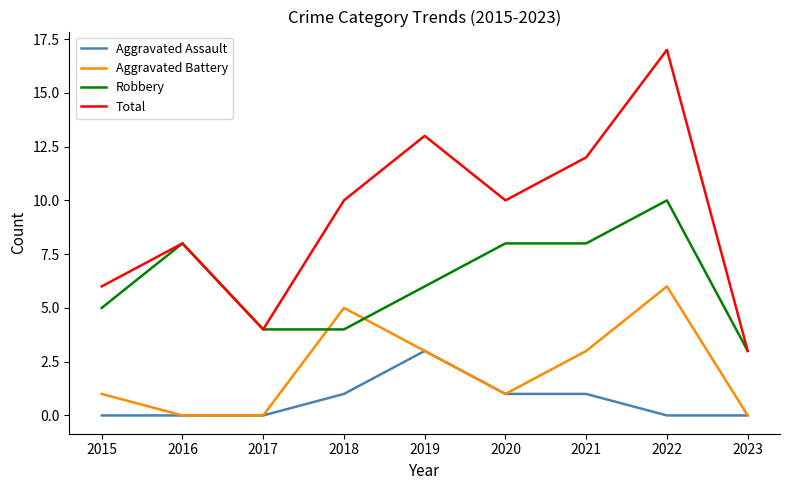

How many series are shown in this chart?

4